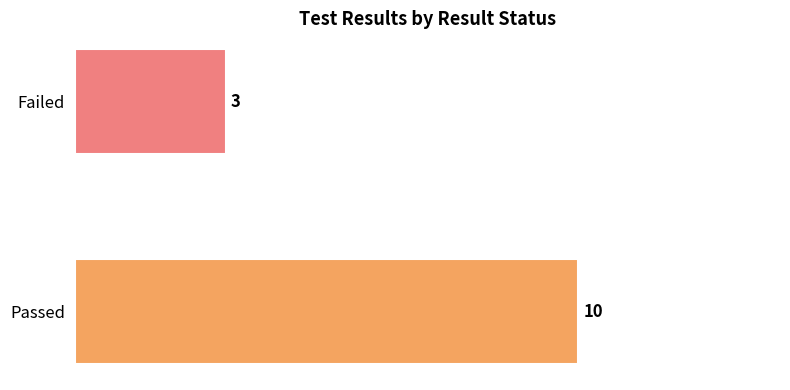

How many data points does each series have?

2